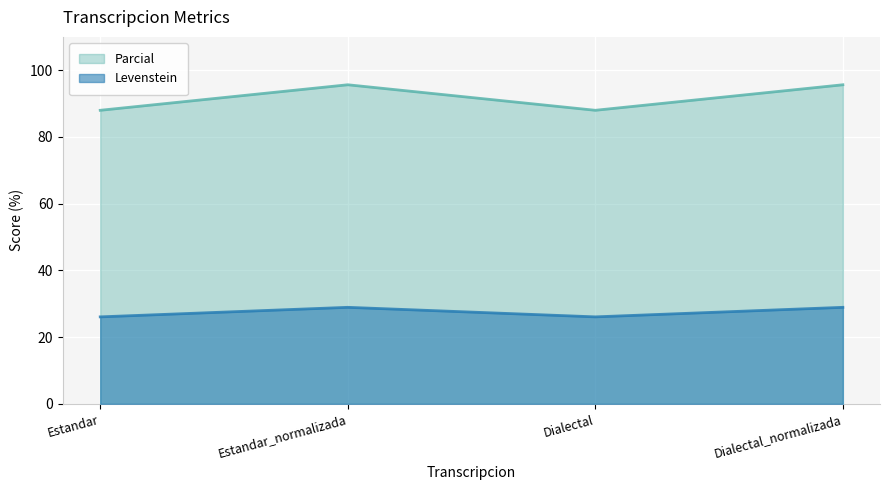

What is the greatest value displayed?

95.7